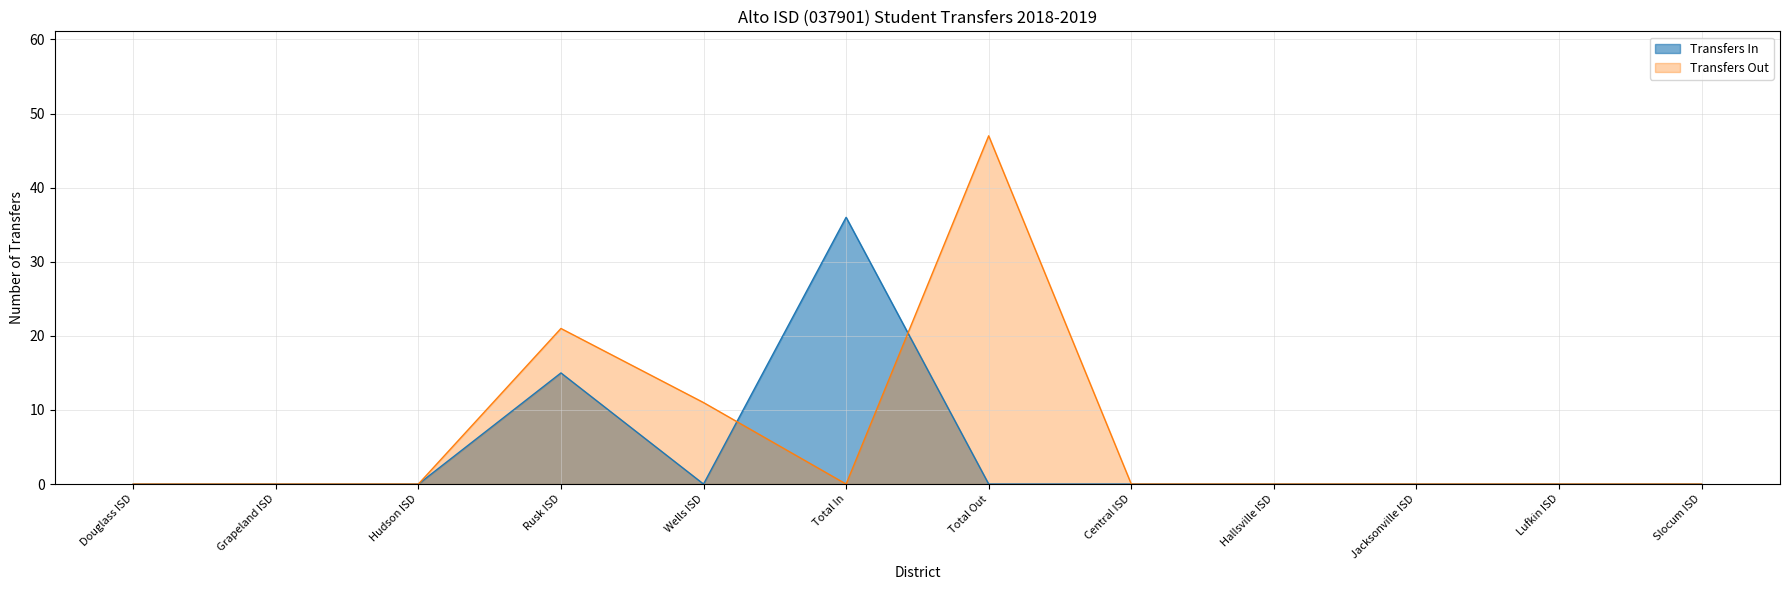

What is the difference between the highest and lowest values at Rusk ISD?

6